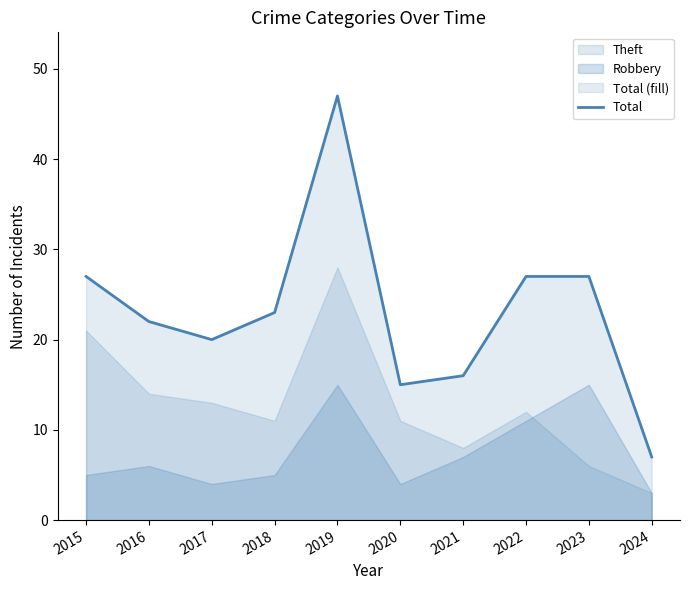

What is the greatest value displayed?

47